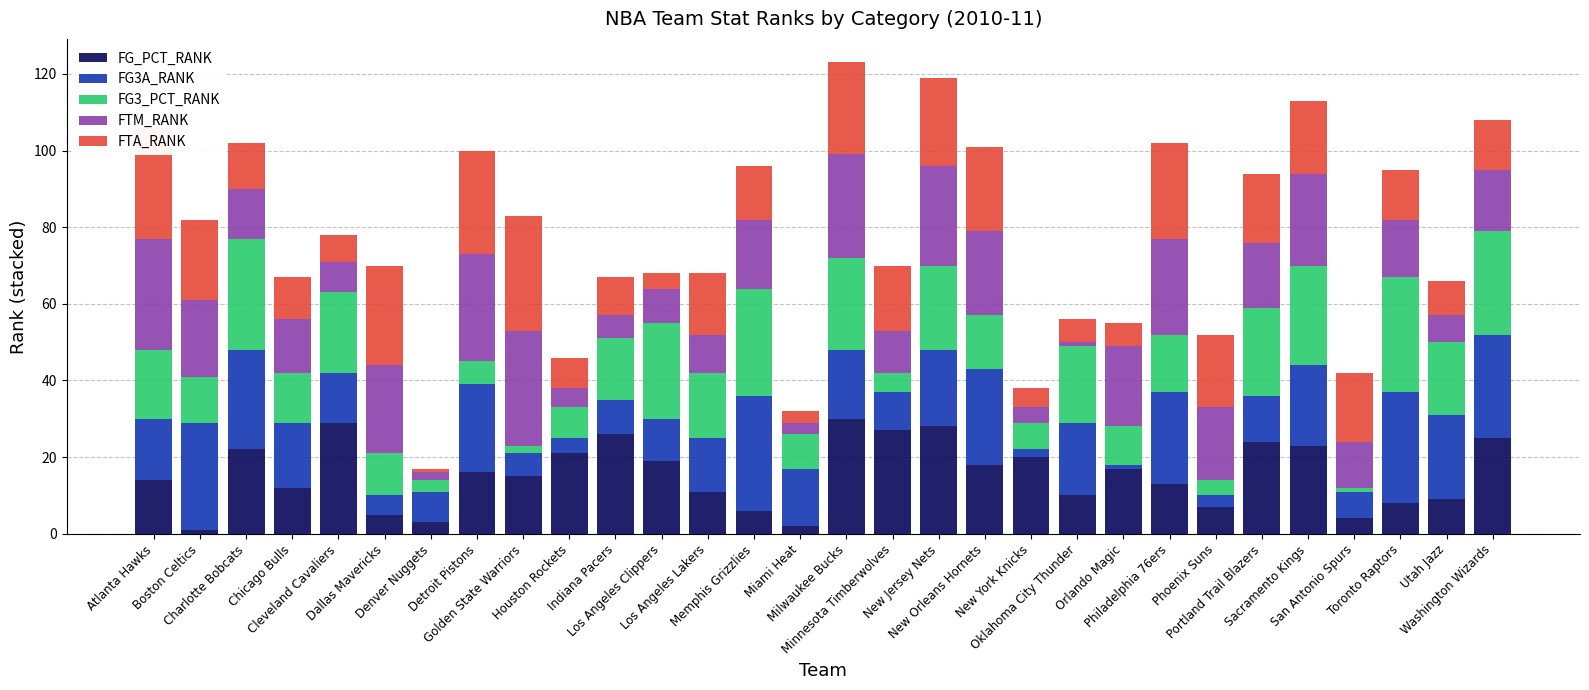

What is the highest value of the FG_PCT_RANK series?

30